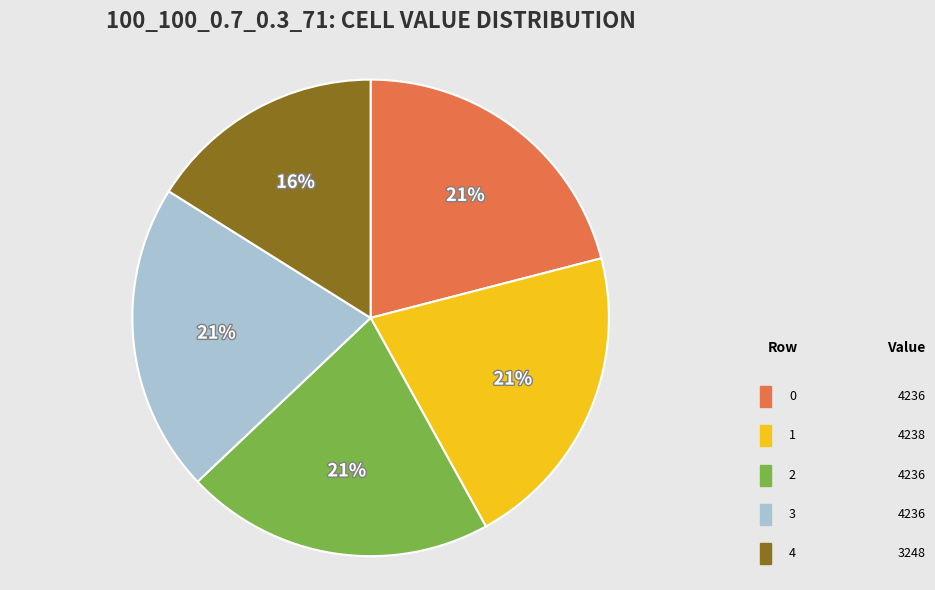

Does any single category account for the majority?

No